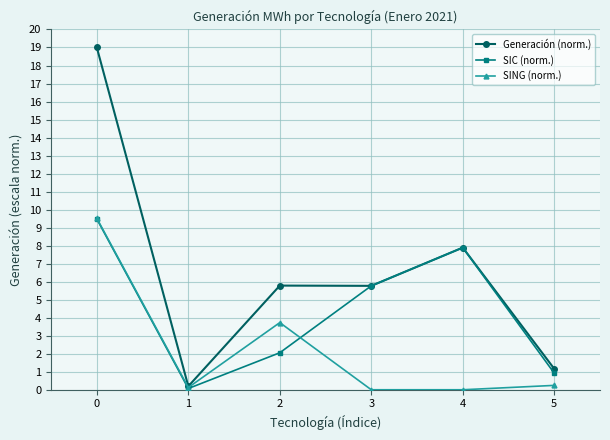

Does the chart have visible grid lines?

Yes